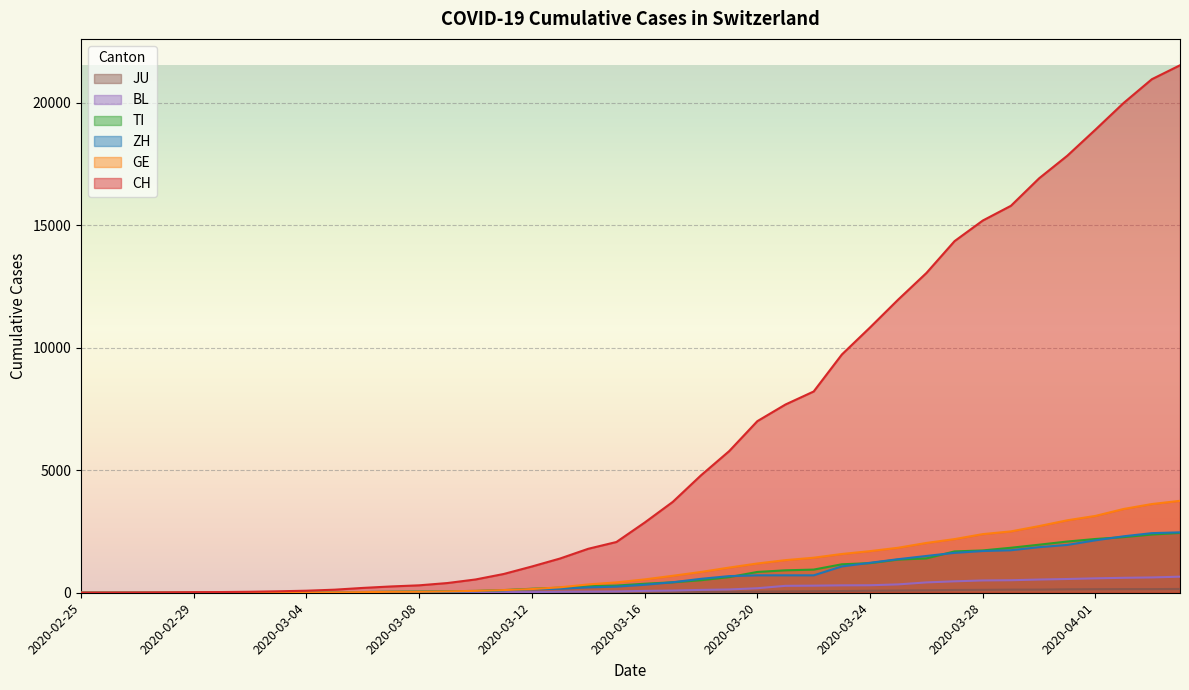

How many values in GE are above zero?

39